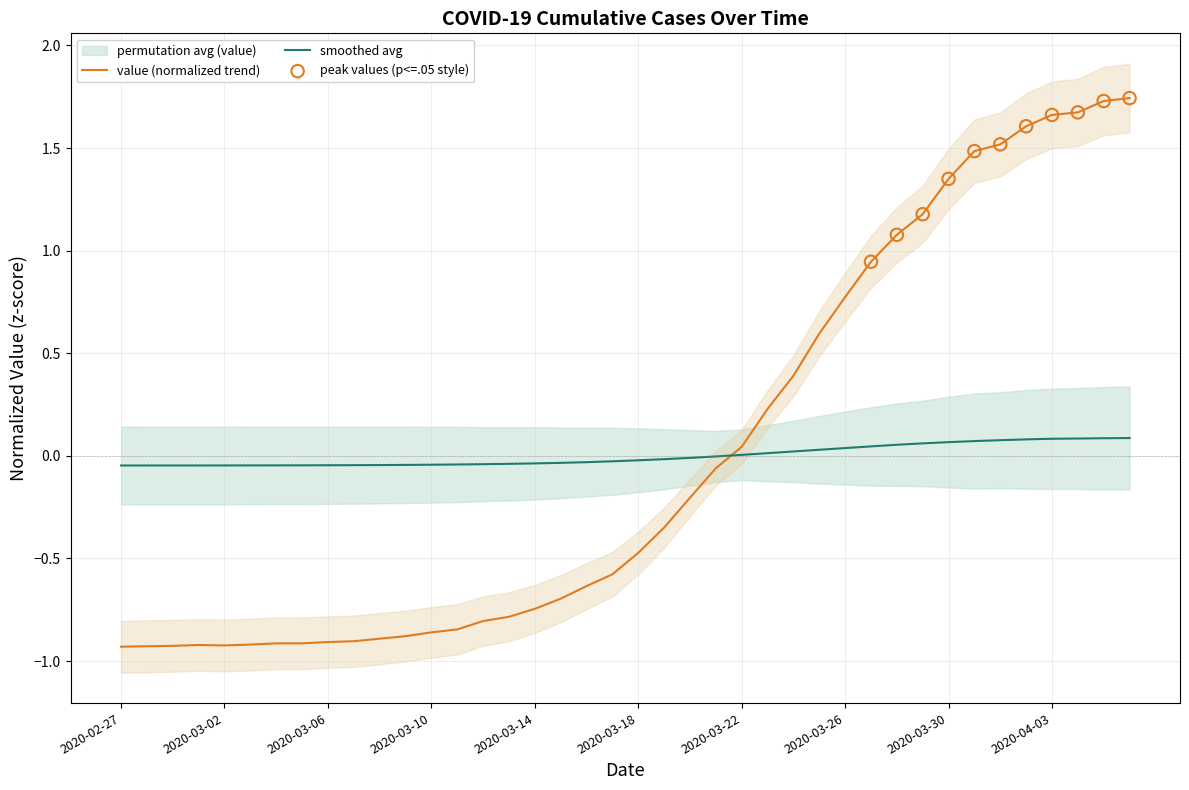

Between 2020-03-17 and 2020-03-31, which is larger?

2020-03-31